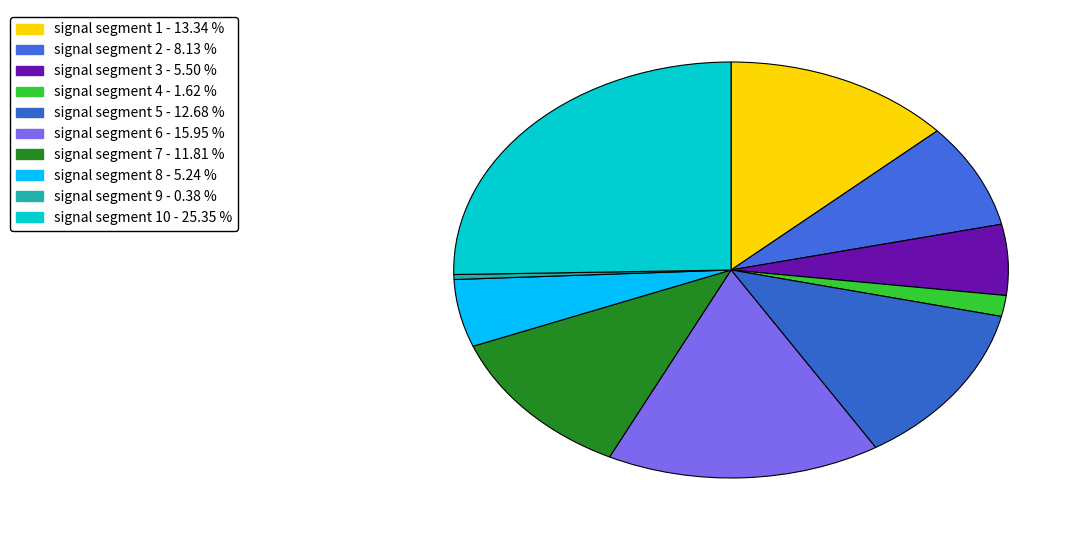

Count the number of slices in the pie.

10